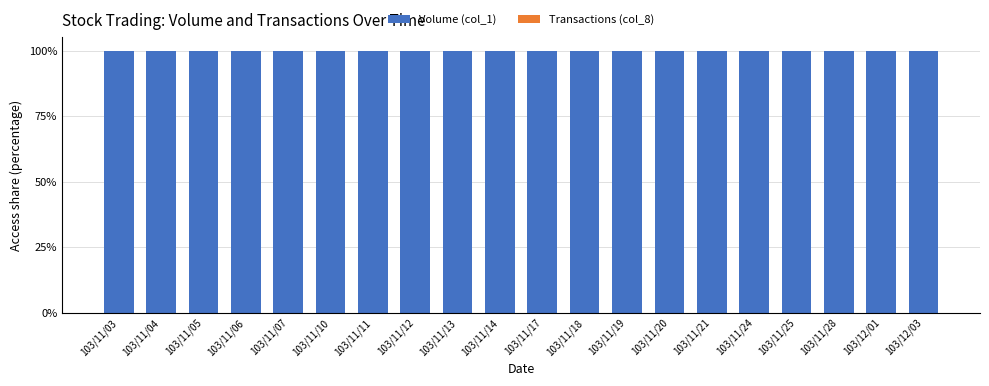

What is the highest value of the Volume (col_1) series?

100.0